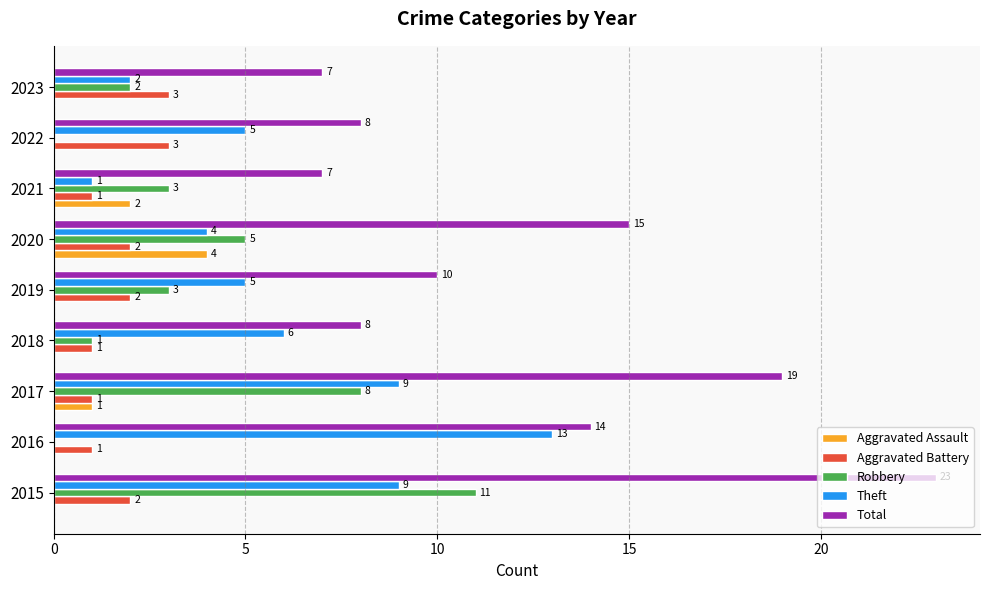

Which series has the largest total across all categories?

Total